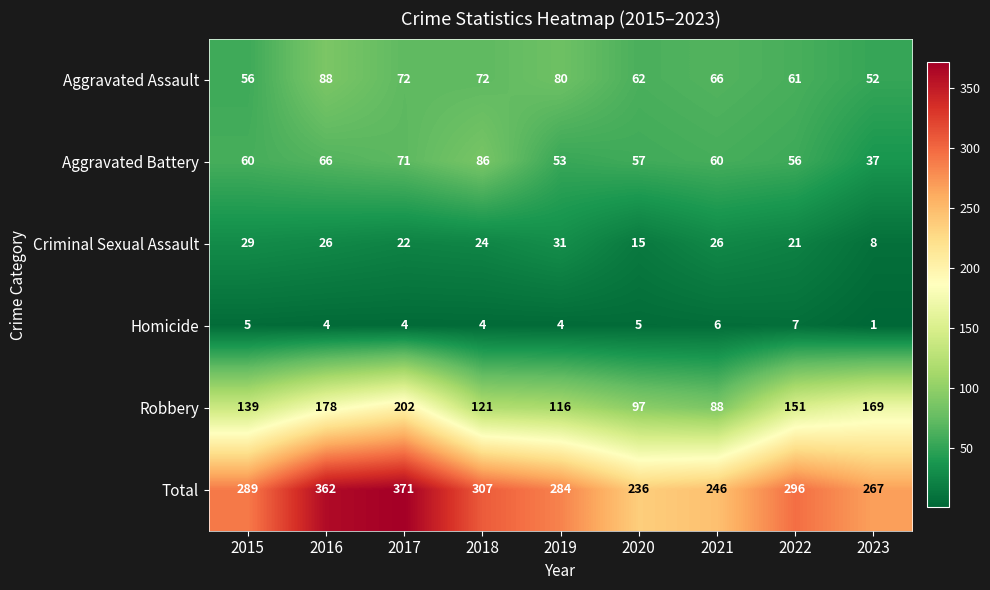

Which series has the widest spread of values?

Total